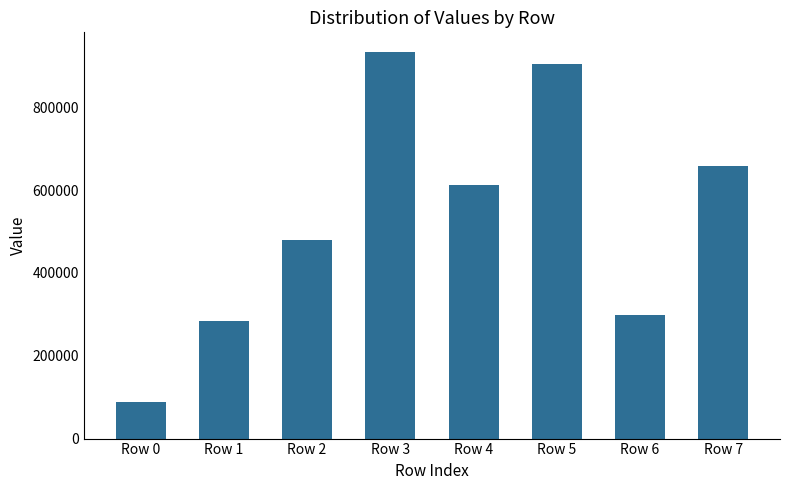

True or false: the data shows 770994 at Row 2.

False